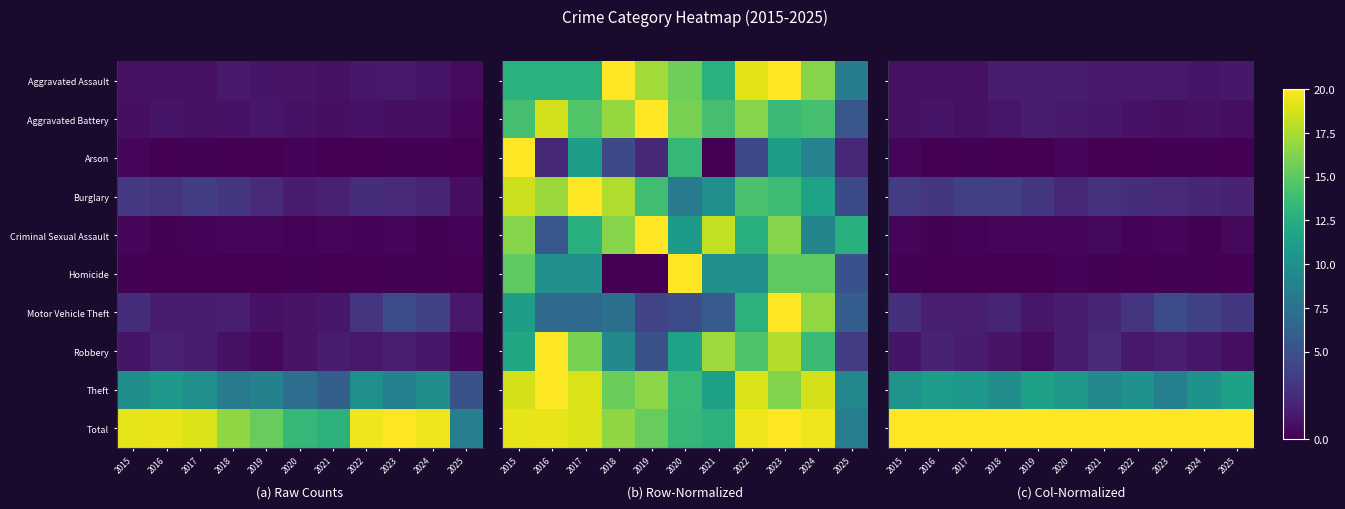

What is the approximate value of Aggravated Assault at 2025?

1.3